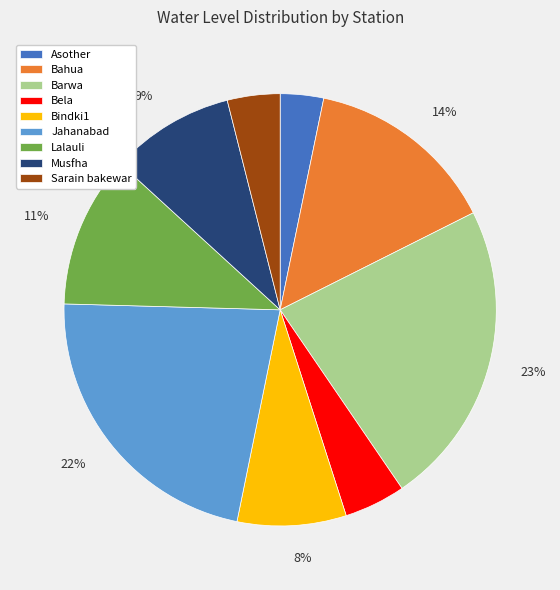

Does any single category account for the majority?

No